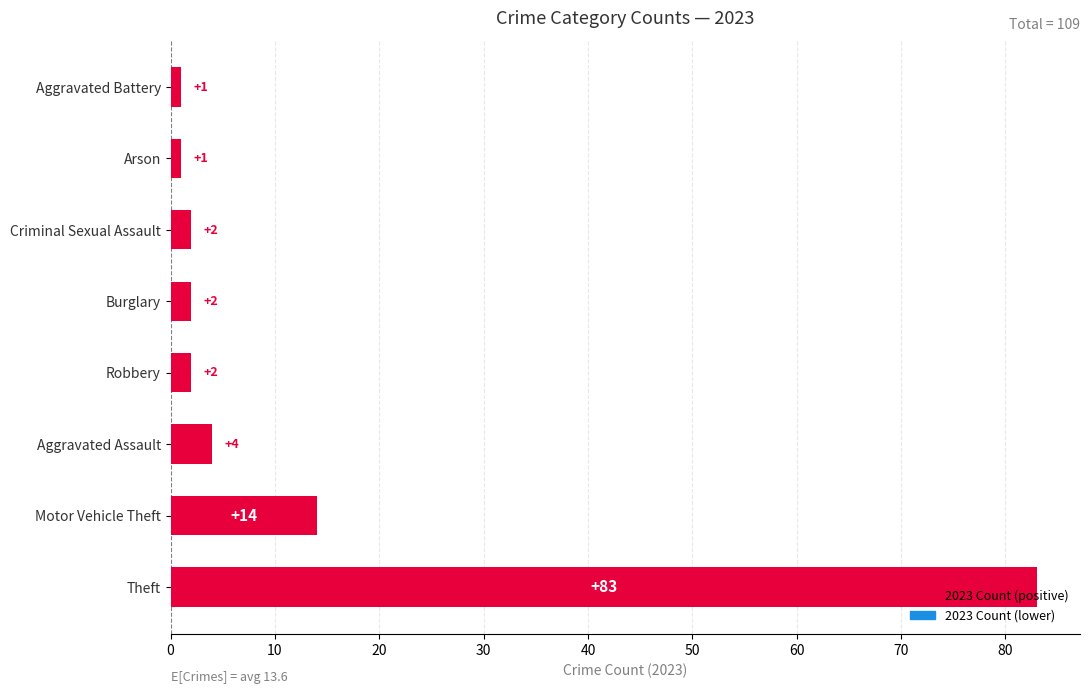

What is the change in value from Theft to Aggravated Assault?

-79